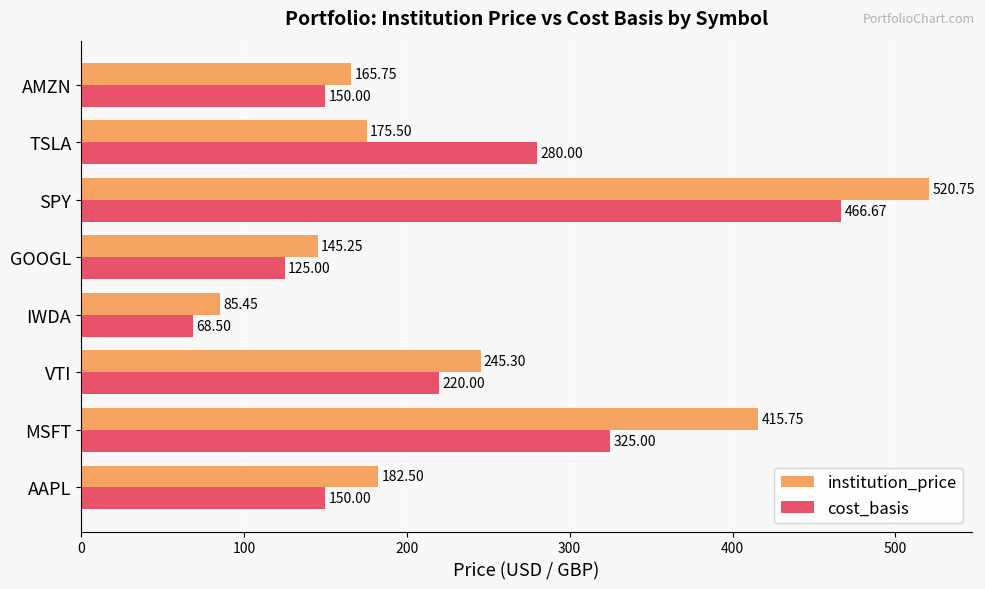

Where is institution_price nearest to the value 303?

VTI